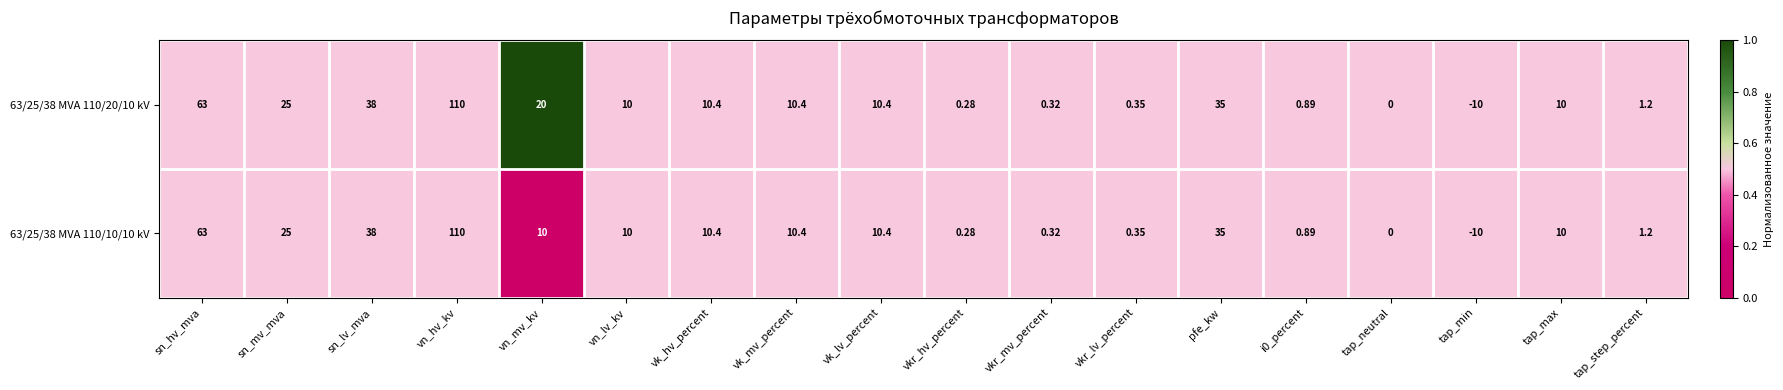

At which label is 63/25/38 MVA 110/10/10 kV closest to 50?

sn_lv_mva